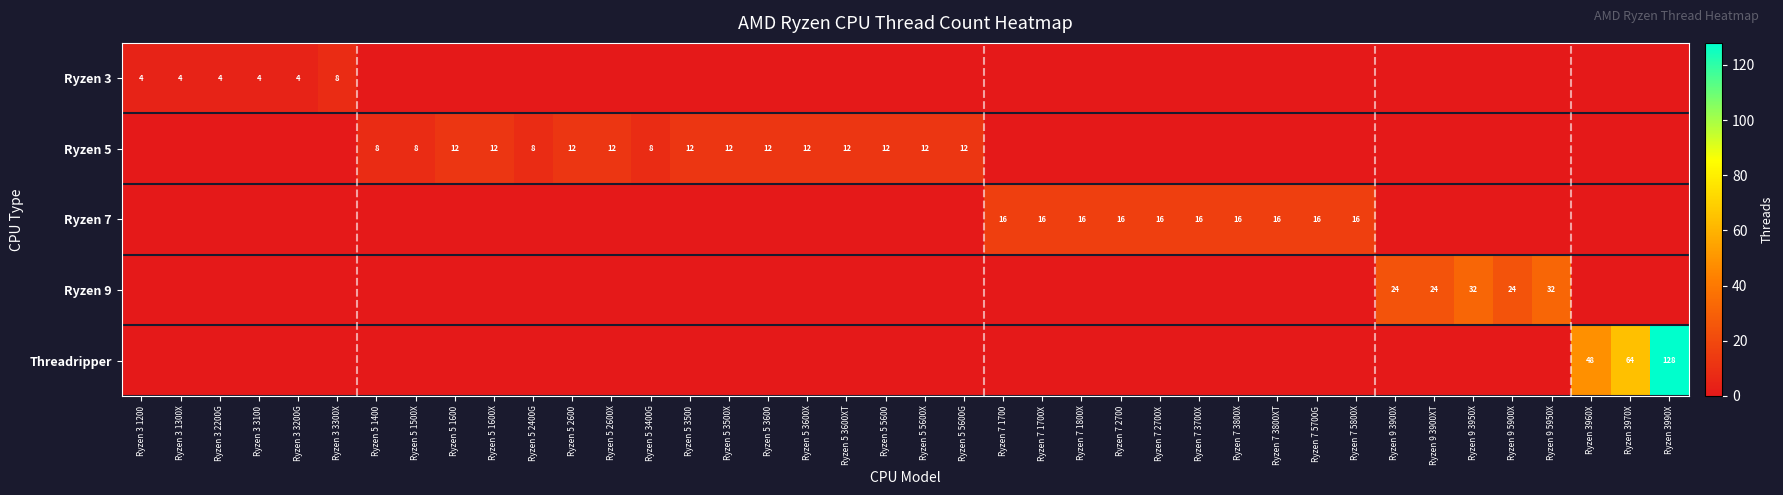

True or false: Ryzen 7 has a value of 27 at Ryzen 7 3800XT.

False